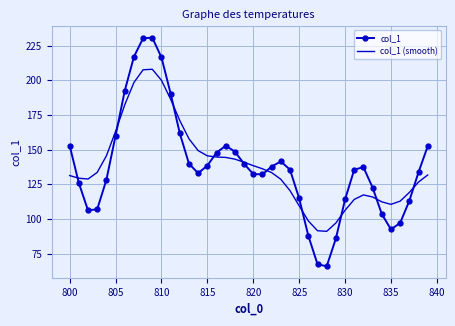

What is the difference between the maximum and minimum values in the col_1 series?

165.0